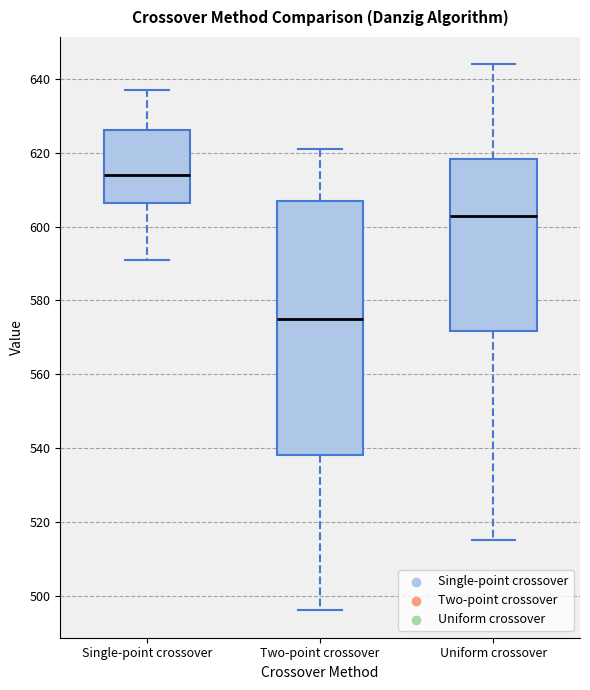

Which box's median line is the lowest?

Two-point crossover